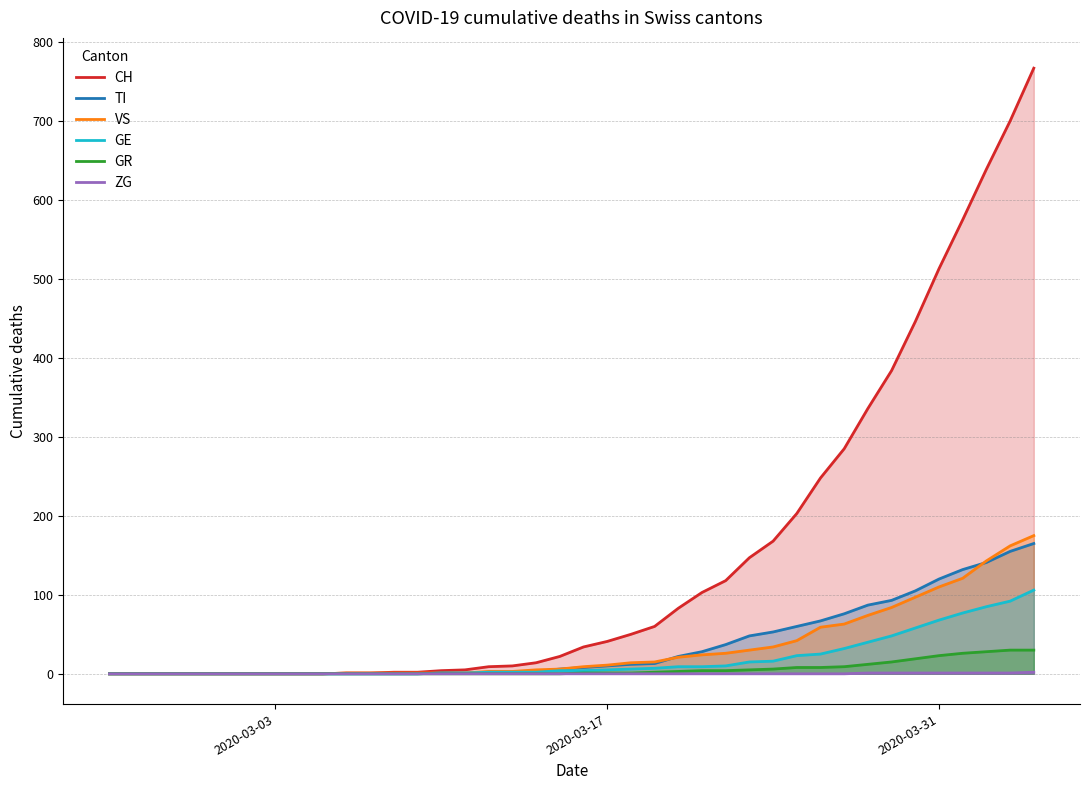

Which series has the largest total across all categories?

CH